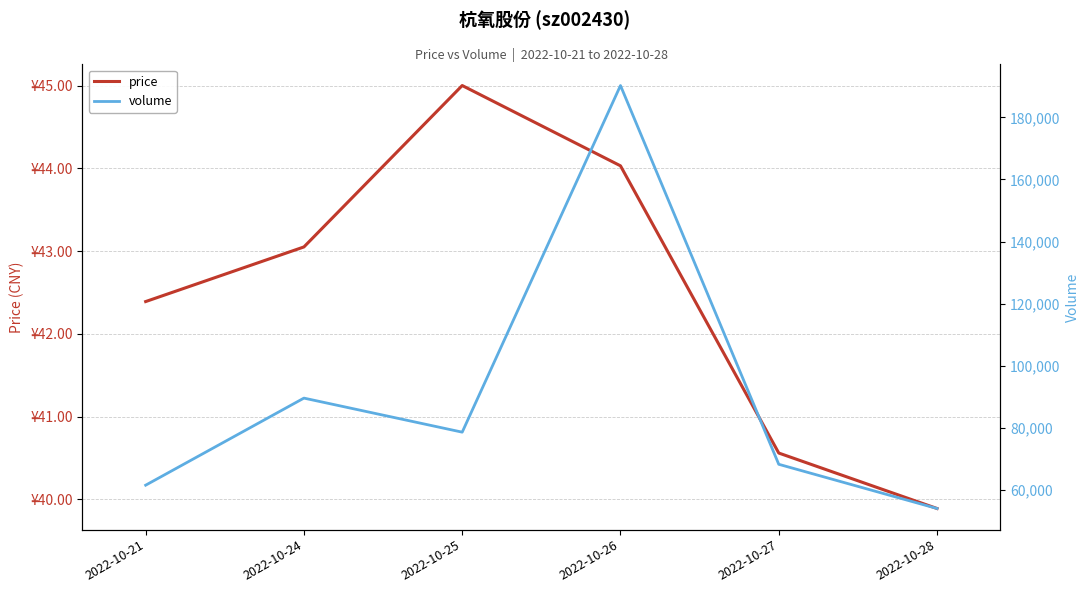

How many data points in price are less than 43?

3